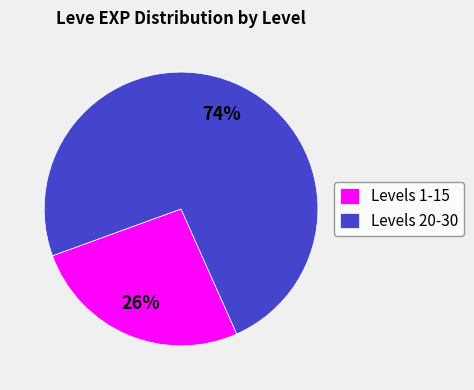

Is it true that Levels 20-30 is 62% of the pie?

False